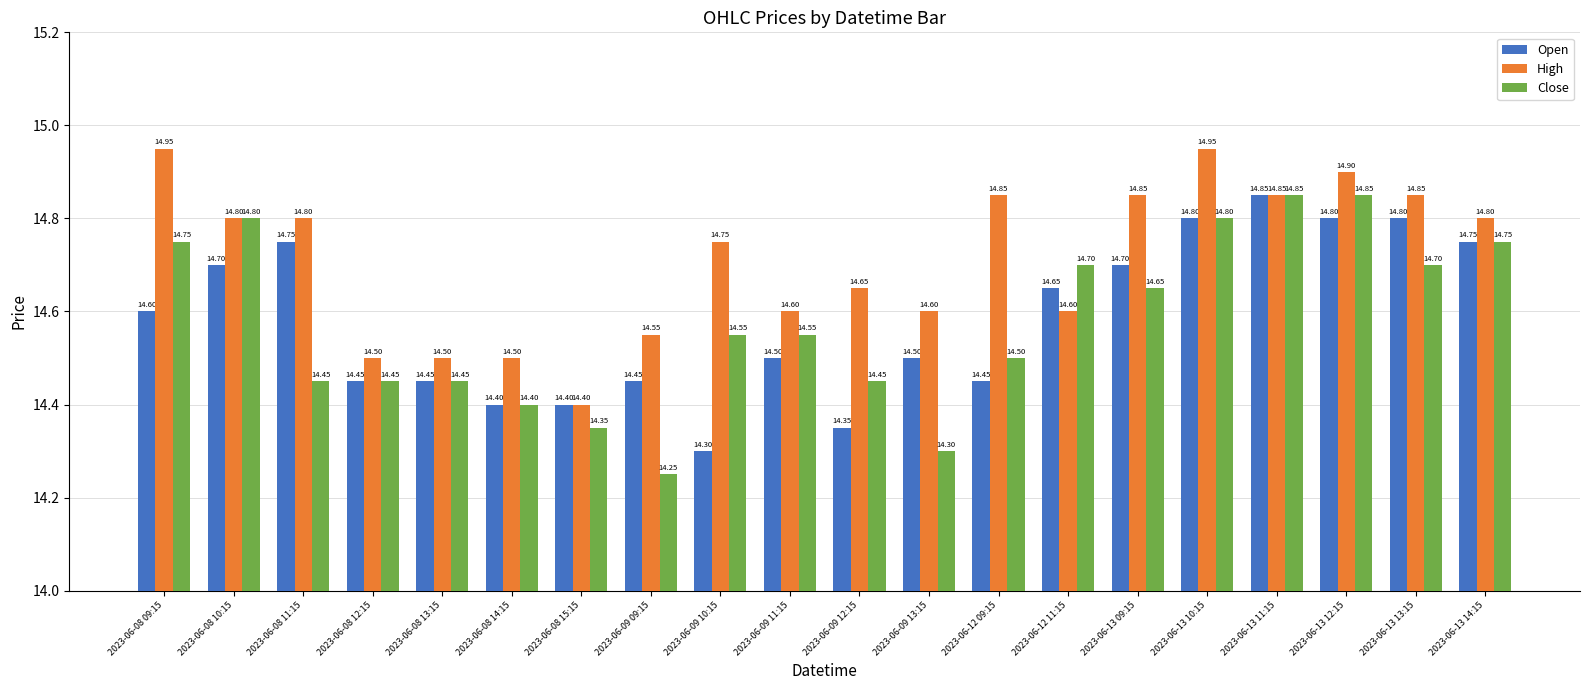

Which series has the largest range (max minus min)?

Close